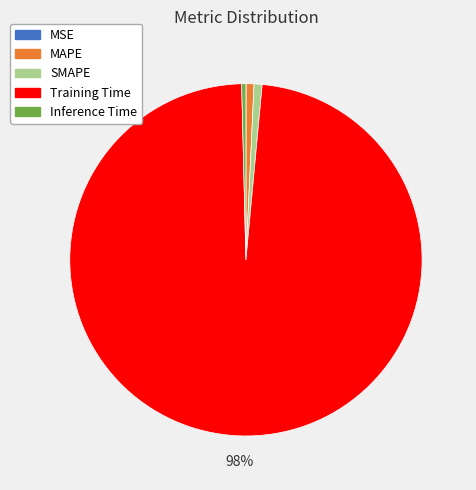

To the nearest percent, what is the difference between the largest and smallest slice percentages?

98%